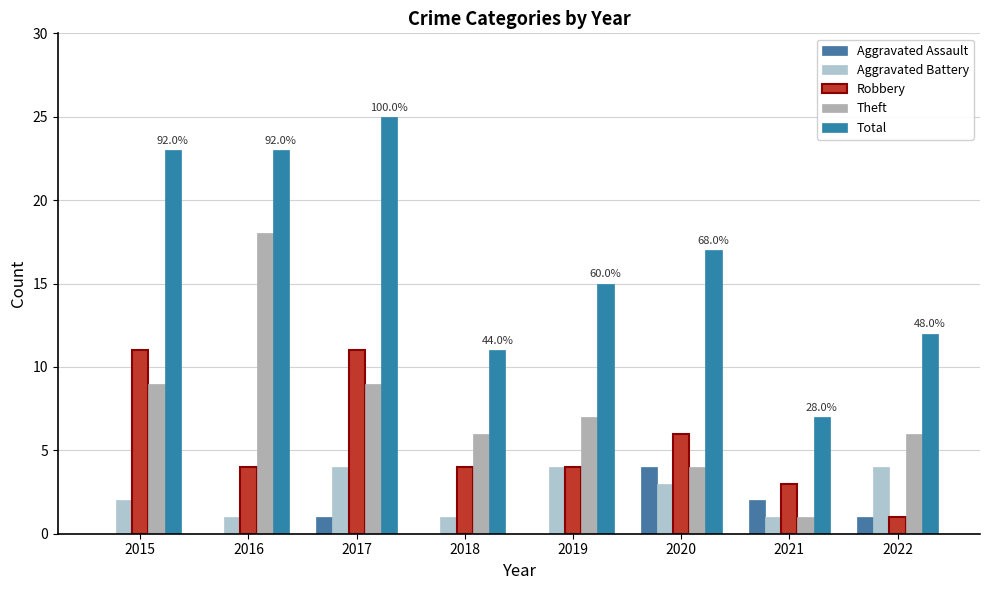

Reading left to right, extract all data points from this chart.

Aggravated Assault: 2015=0	2016=0	2017=1	2018=0	2019=0	2020=4	2021=2	2022=1
Aggravated Battery: 2015=2	2016=1	2017=4	2018=1	2019=4	2020=3	2021=1	2022=4
Robbery: 2015=11	2016=4	2017=11	2018=4	2019=4	2020=6	2021=3	2022=1
Theft: 2015=9	2016=18	2017=9	2018=6	2019=7	2020=4	2021=1	2022=6
Total: 2015=23	2016=23	2017=25	2018=11	2019=15	2020=17	2021=7	2022=12